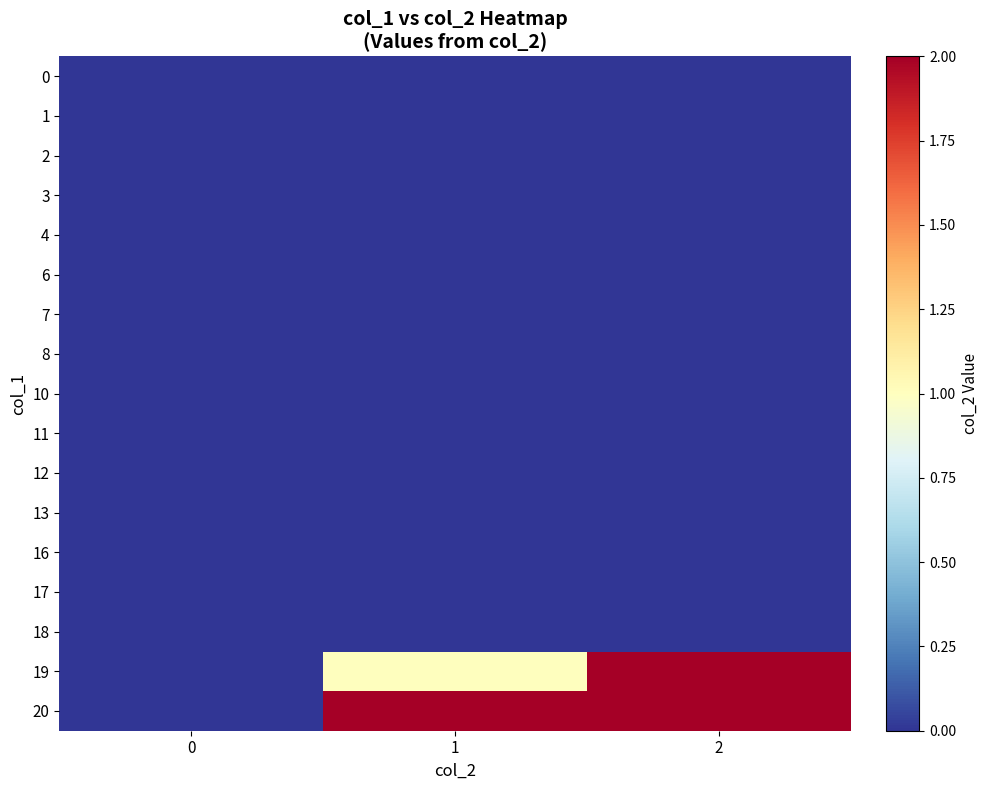

At which category is the sum across all series the highest?

1